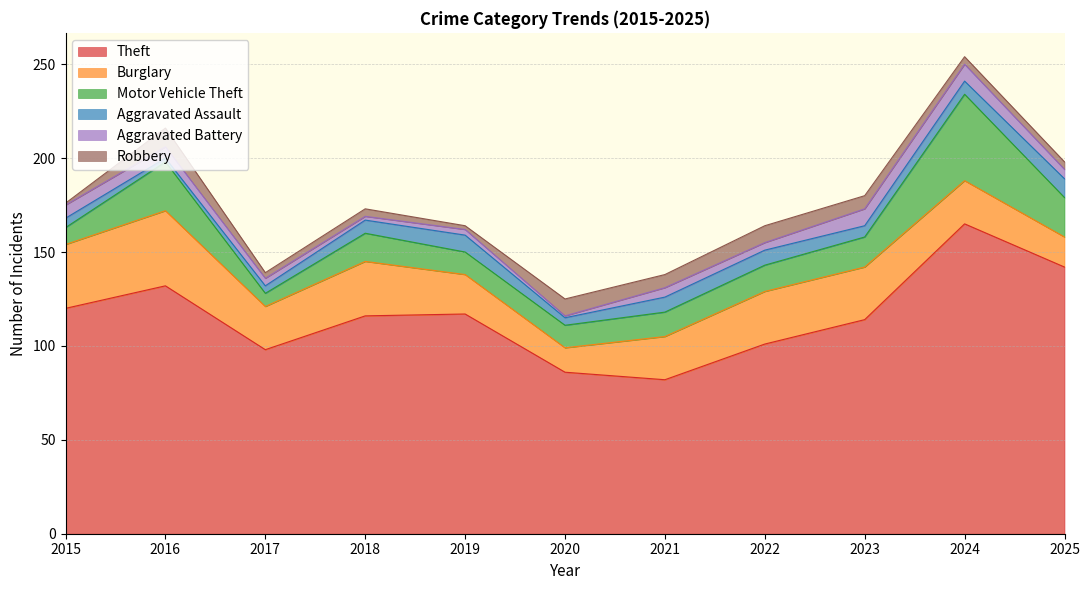

Which series has the largest range (max minus min)?

Theft